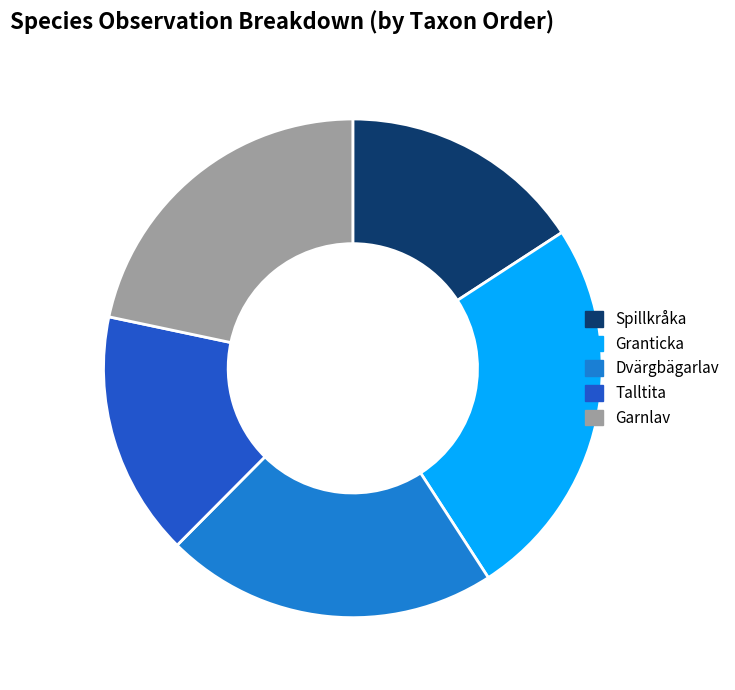

Is there a majority slice in this chart?

No